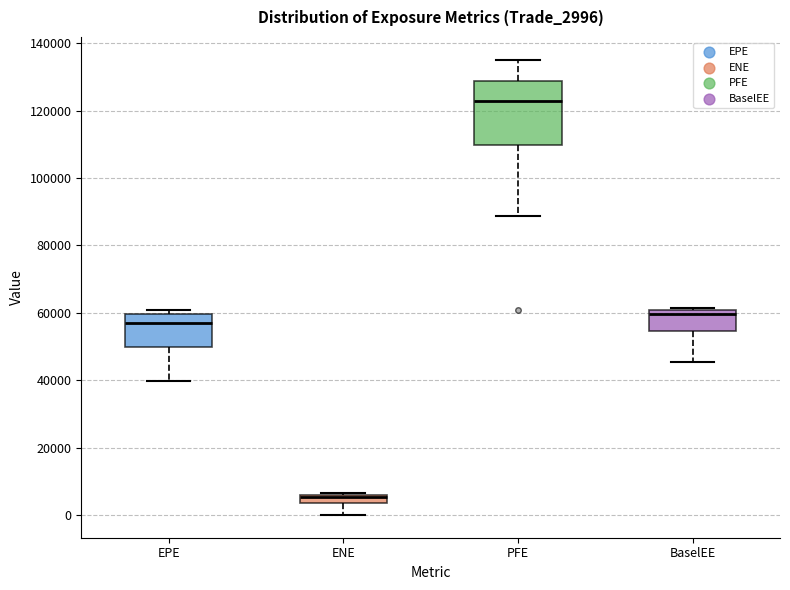

Which box's median line is the lowest?

ENE